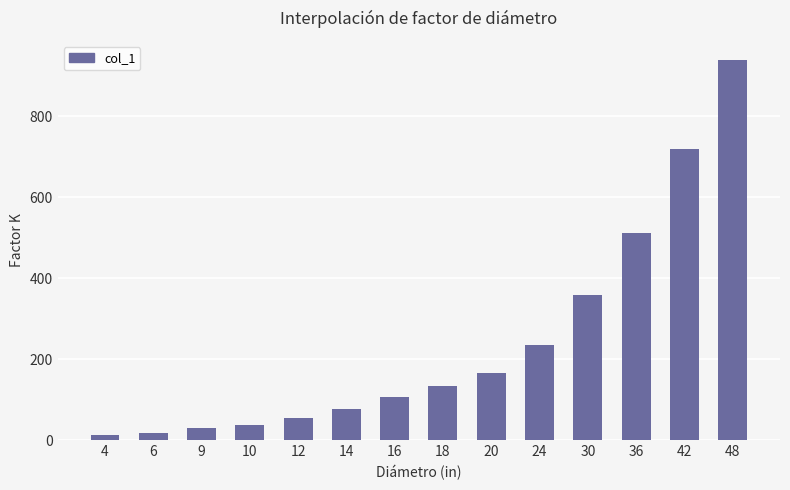

Reading left to right, transcribe all the data shown in this chart.

12	18	31	37	55	78	106	135	165	235	360	512	720	940